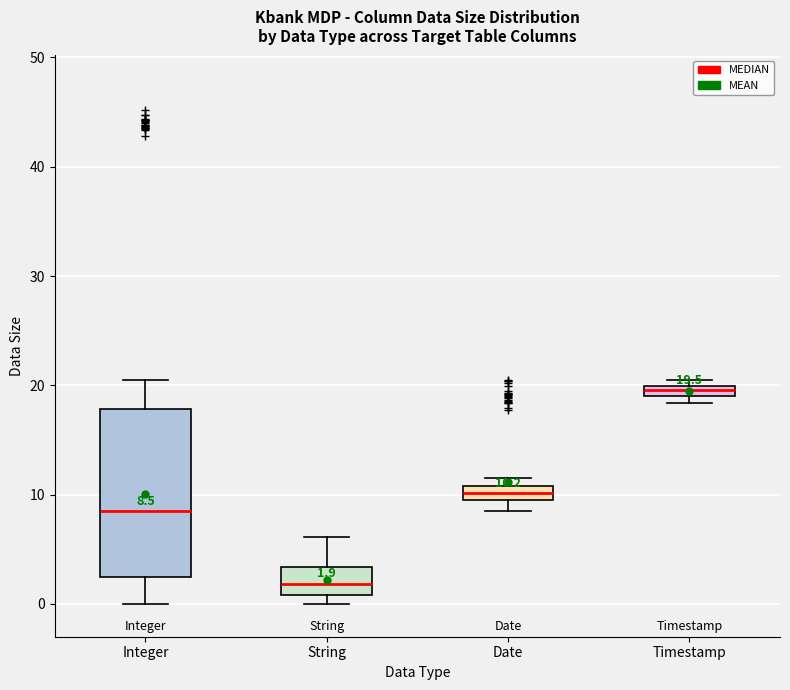

Which box has the lowest median line?

String